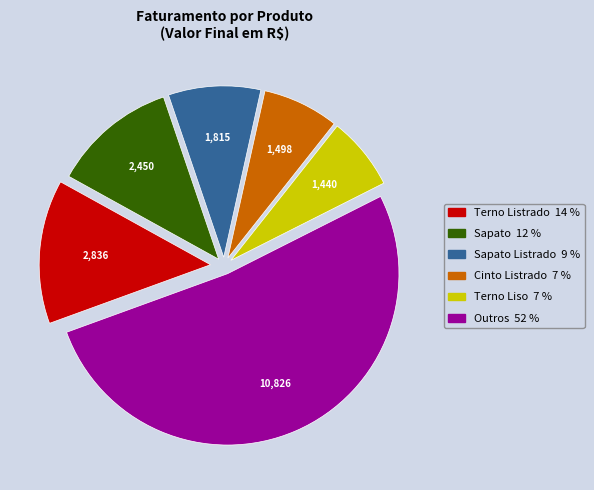

Is there any slice that represents more than half of the pie?

Yes